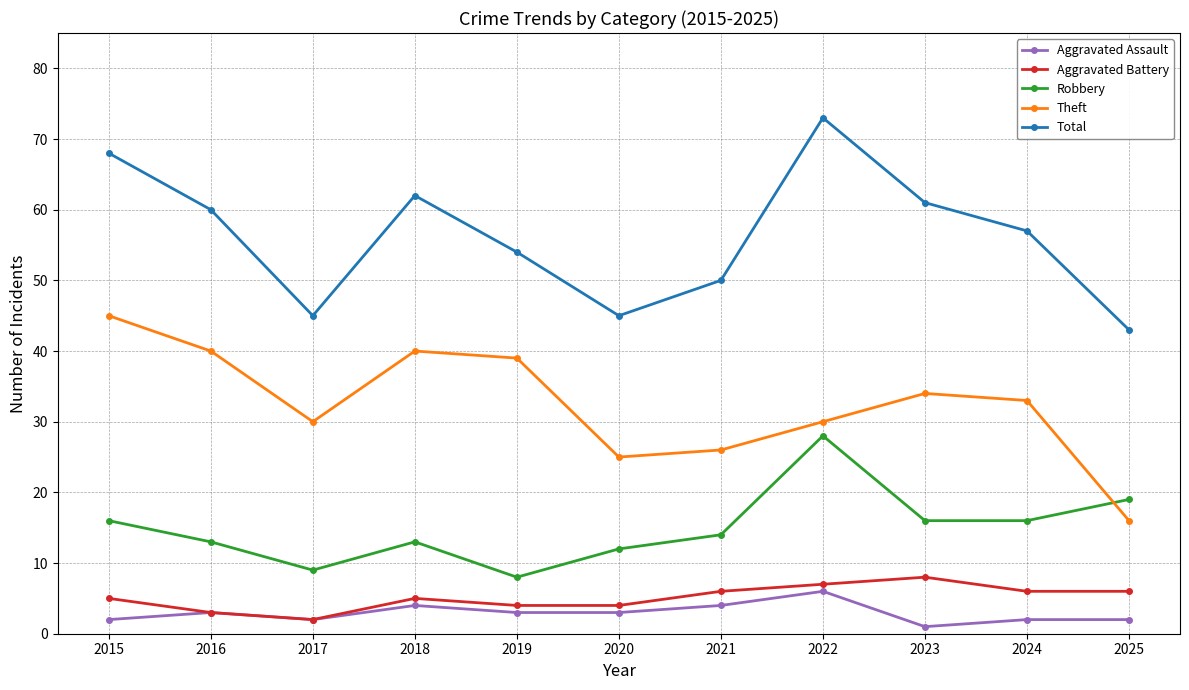

Reading left to right, extract all data points from this chart.

Aggravated Assault: 2	3	2	4	3	3	4	6	1	2	2
Aggravated Battery: 5	3	2	5	4	4	6	7	8	6	6
Robbery: 16	13	9	13	8	12	14	28	16	16	19
Theft: 45	40	30	40	39	25	26	30	34	33	16
Total: 68	60	45	62	54	45	50	73	61	57	43